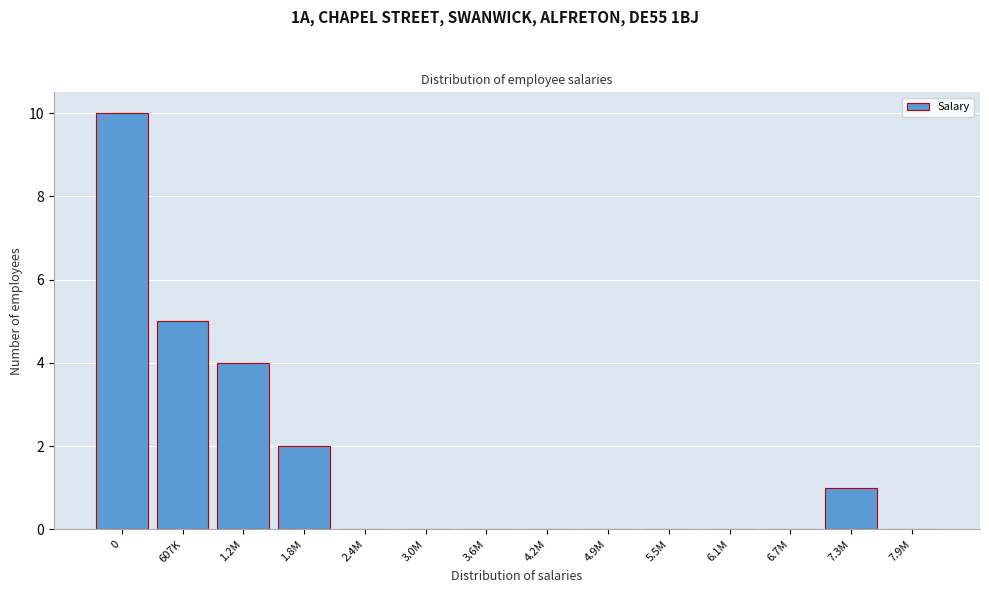

Reading right to left, list all the values displayed in this chart.

7.9M=0	7.3M=1	6.7M=0	6.1M=0	5.5M=0	4.9M=0	4.2M=0	3.6M=0	3.0M=0	2.4M=0	1.8M=2	1.2M=4	607K=5	0=10